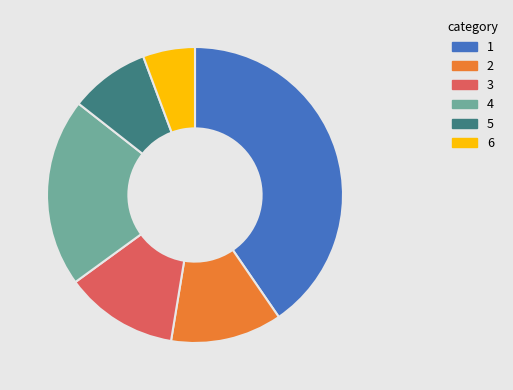

Is there a majority slice in this chart?

No